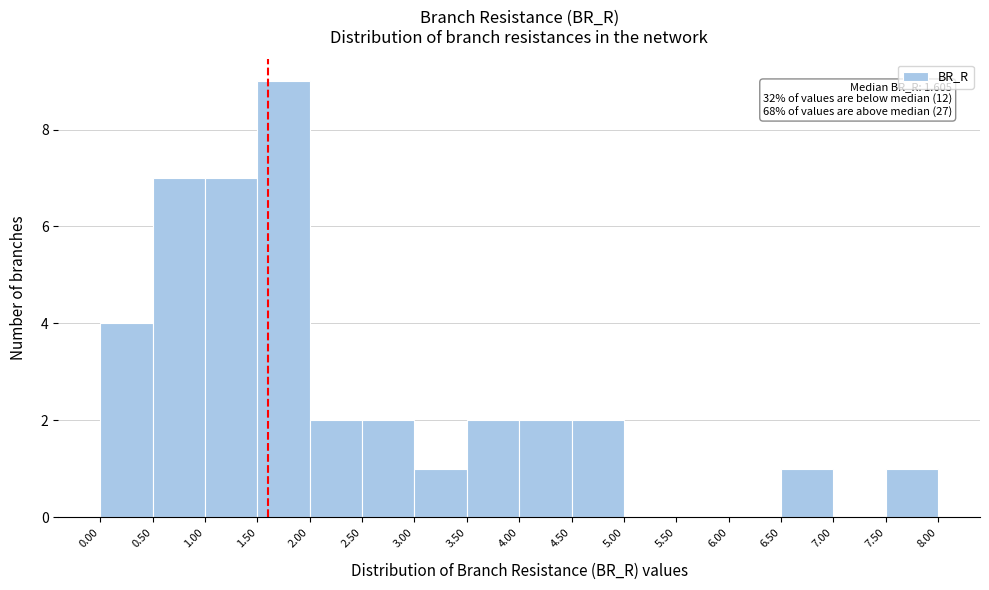

Which range on the x-axis has the tallest bar?

1.50 to 2.00